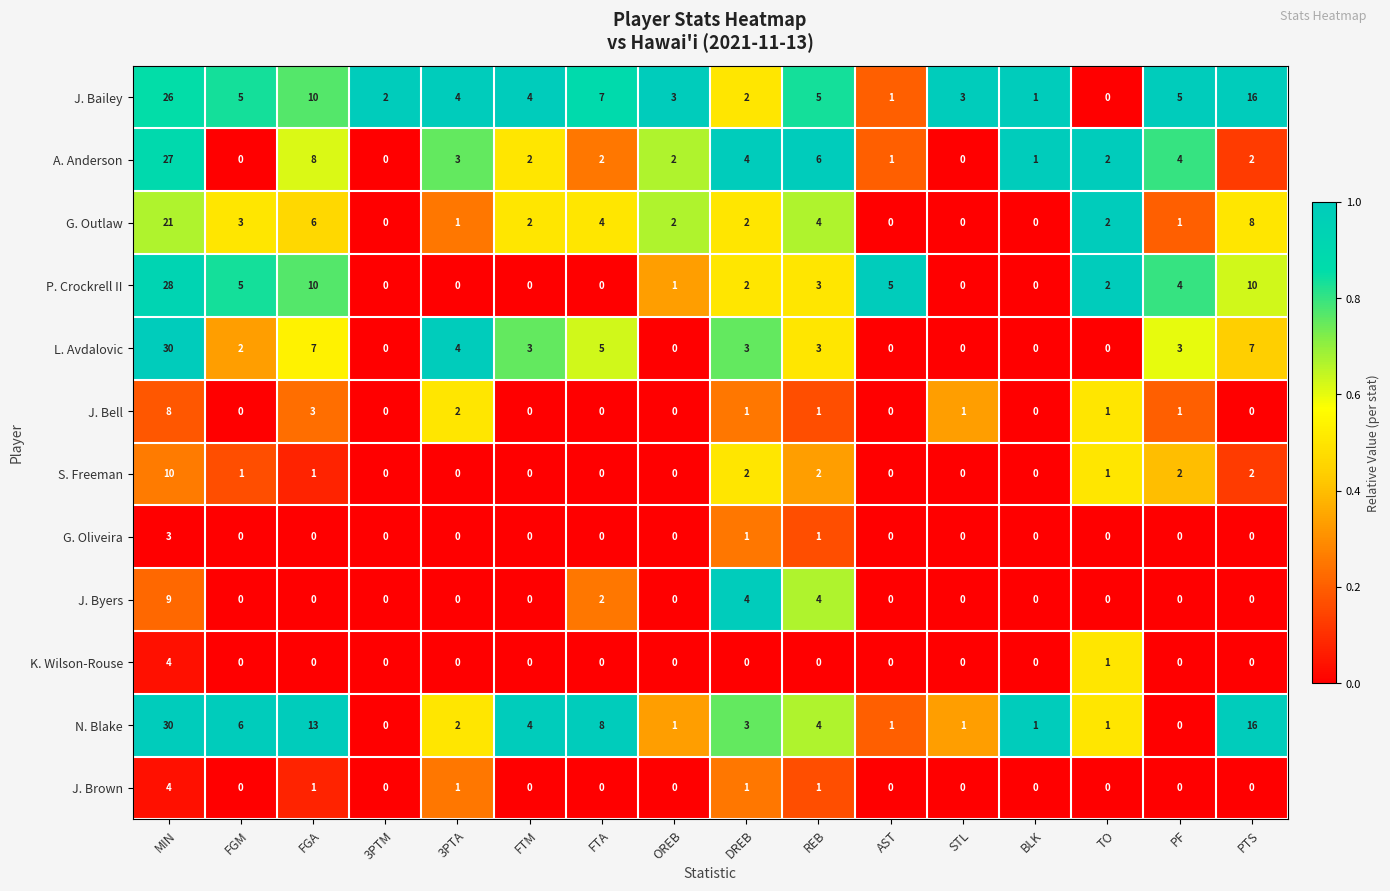

Between 3PTM and FTM, which series saw the biggest shift?

N. Blake